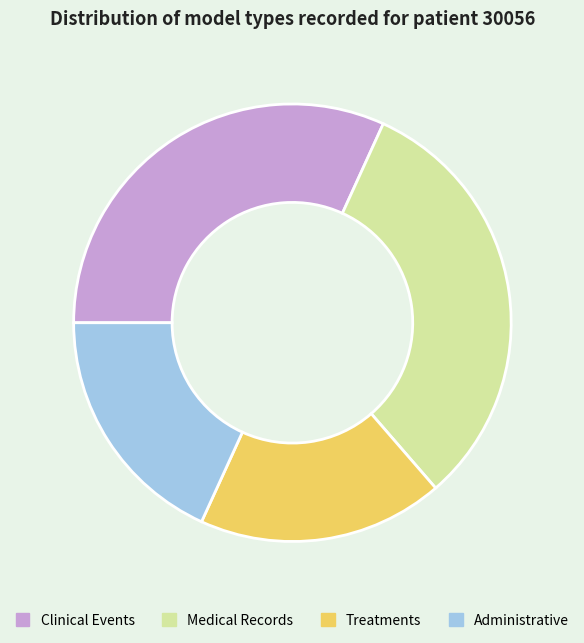

Count the number of slices in the pie.

4